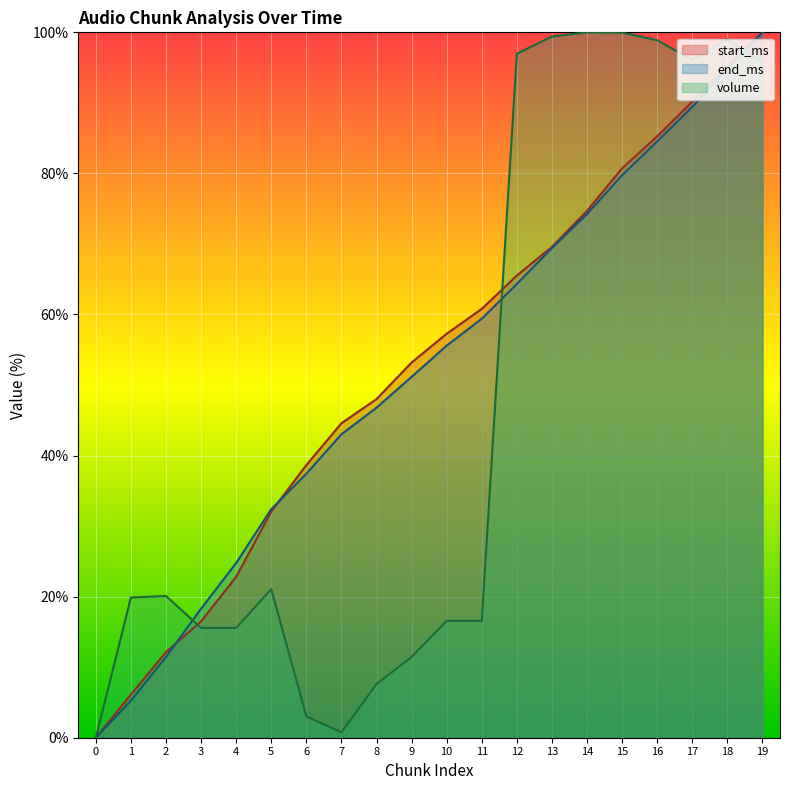

The volume series shows 3.3 at 11. True or false?

False